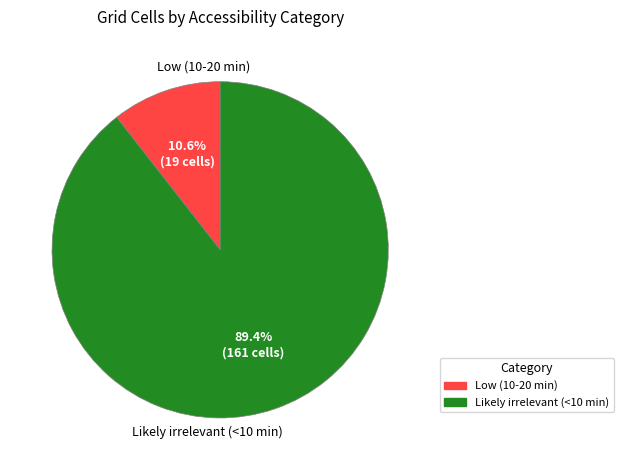

To the nearest percent, what percentage of the pie is Likely irrelevant (<10 min)?

89%